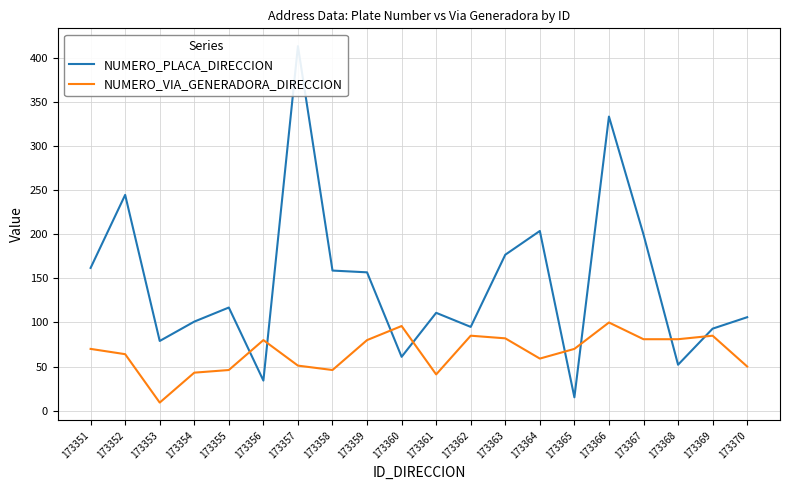

What is the value of the NUMERO_VIA_GENERADORA_DIRECCION point at the 5th from the left?

46